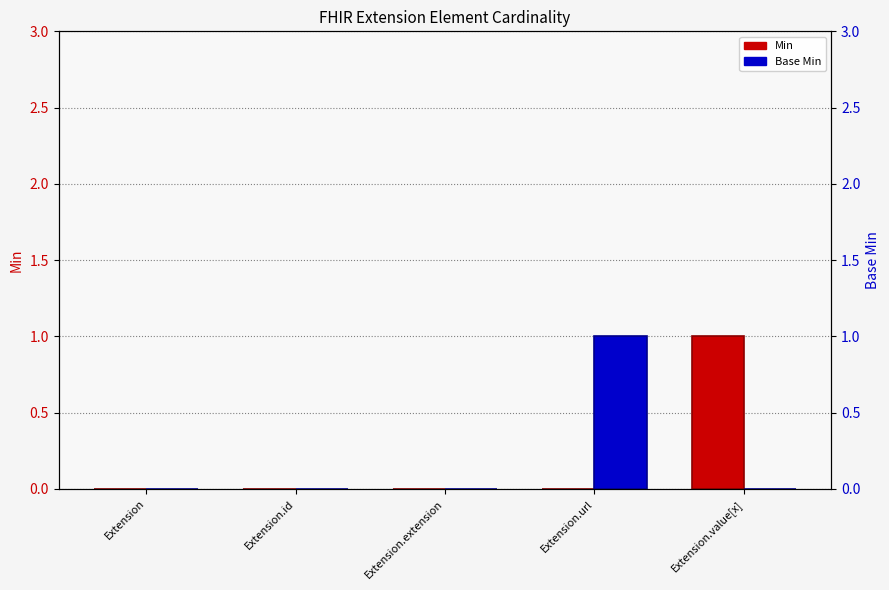

Rank the series by their maximum value, from lowest to highest.

Min, Base Min